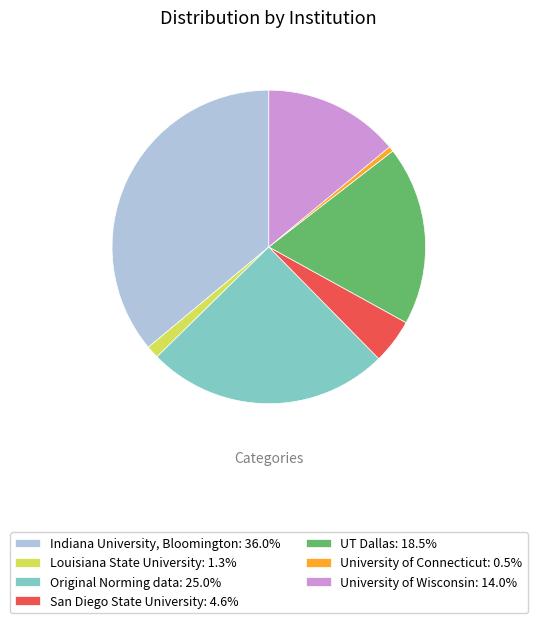

Between University of Wisconsin and University of Connecticut, which is larger?

University of Wisconsin